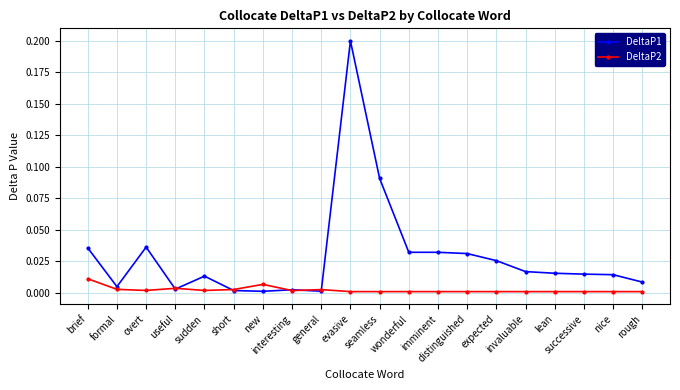

True or false: DeltaP1 has more than 2 points higher than both neighbors.

True